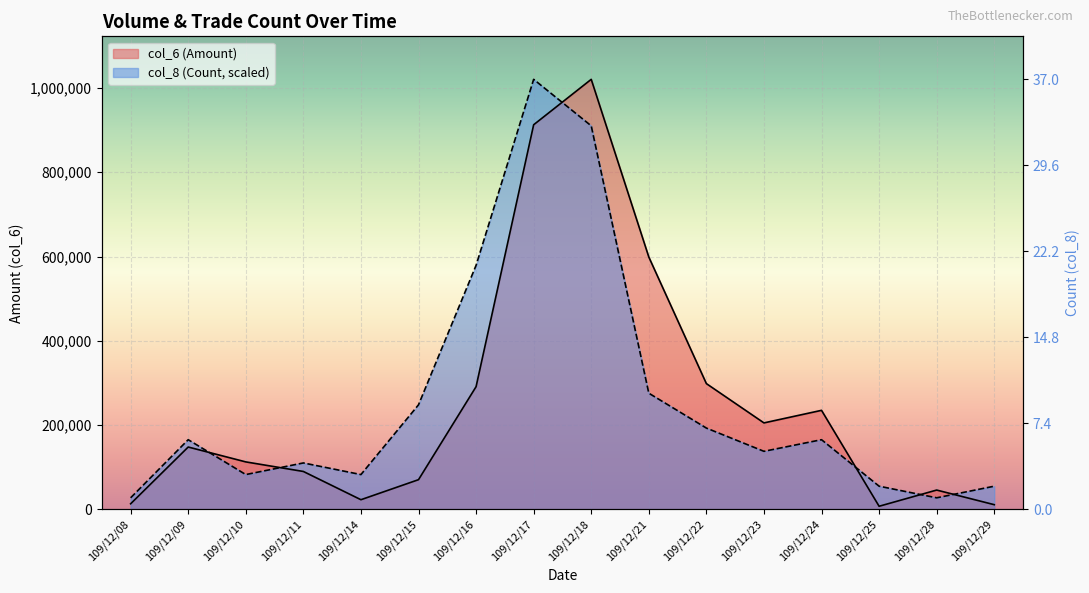

What is the difference between the maximum and minimum values in the col_6 series?

1012970.0